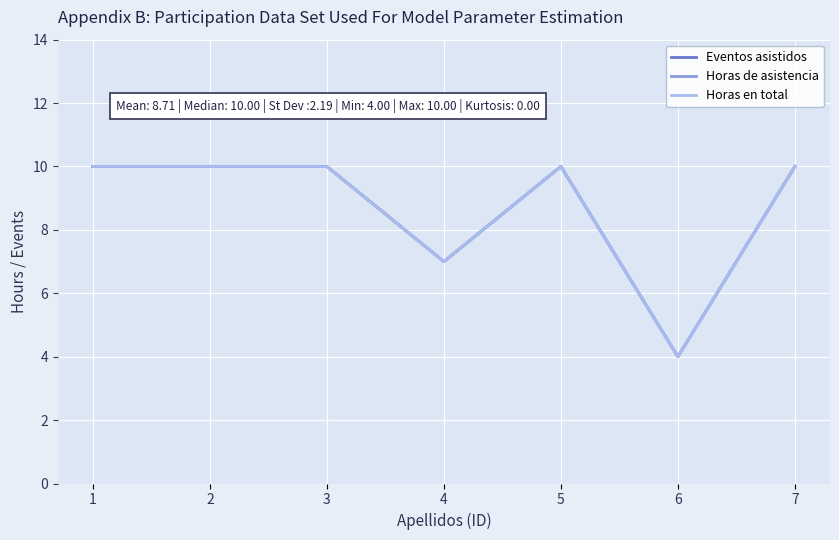

True or false: Horas de asistencia and Horas en total cross at least once.

False